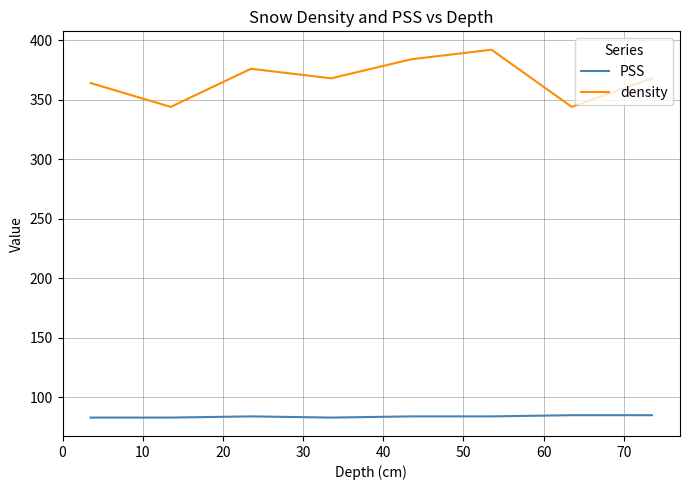

Which series has the largest total across all categories?

density